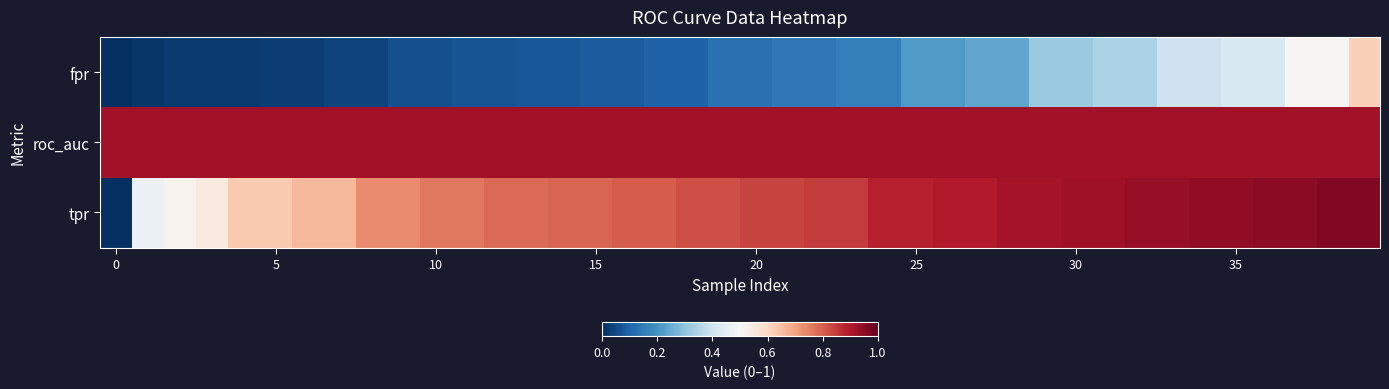

At how many categories does at least one series exceed 0?

40